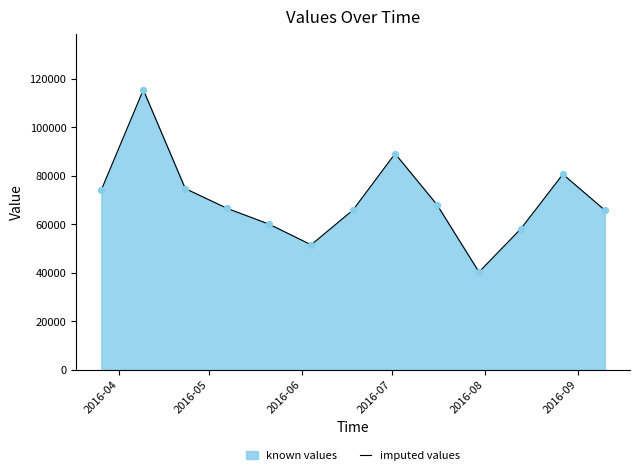

What is the difference between the maximum and minimum values?

75124